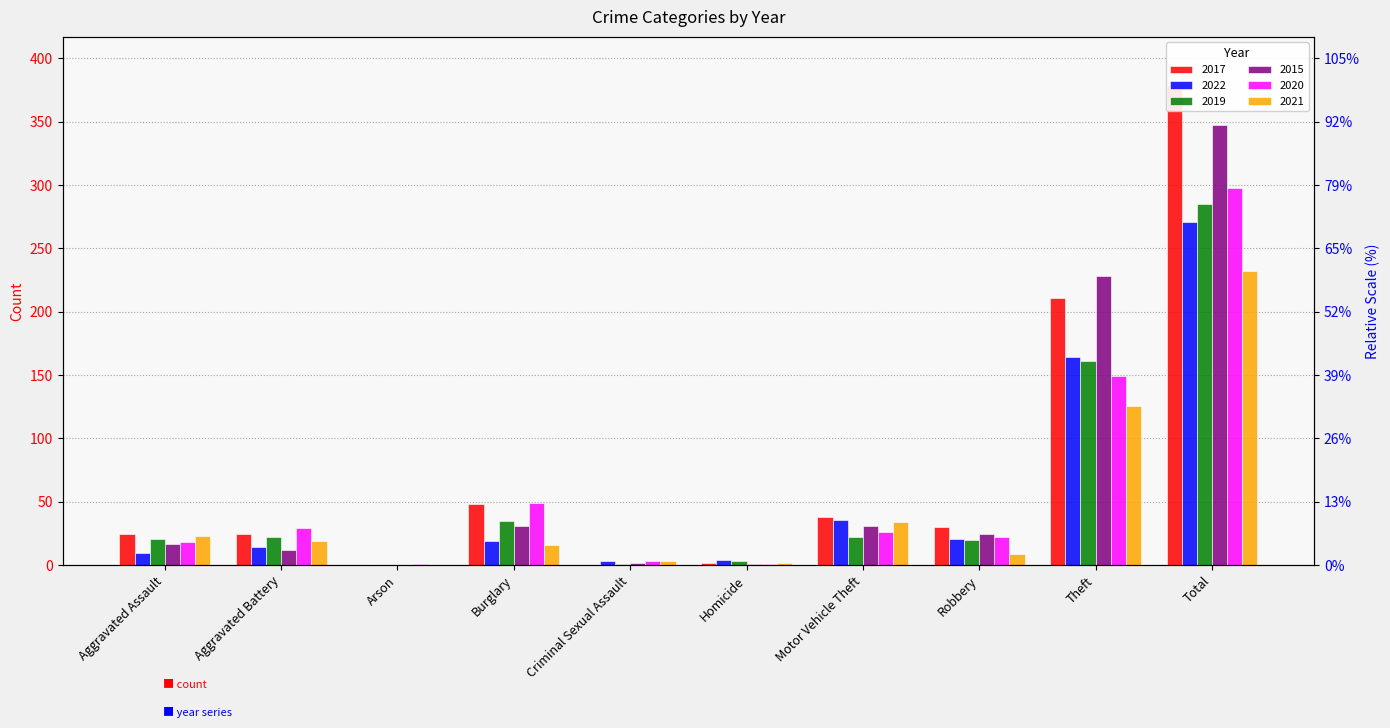

The value of 2017 at Burglary is 16. True or false?

False